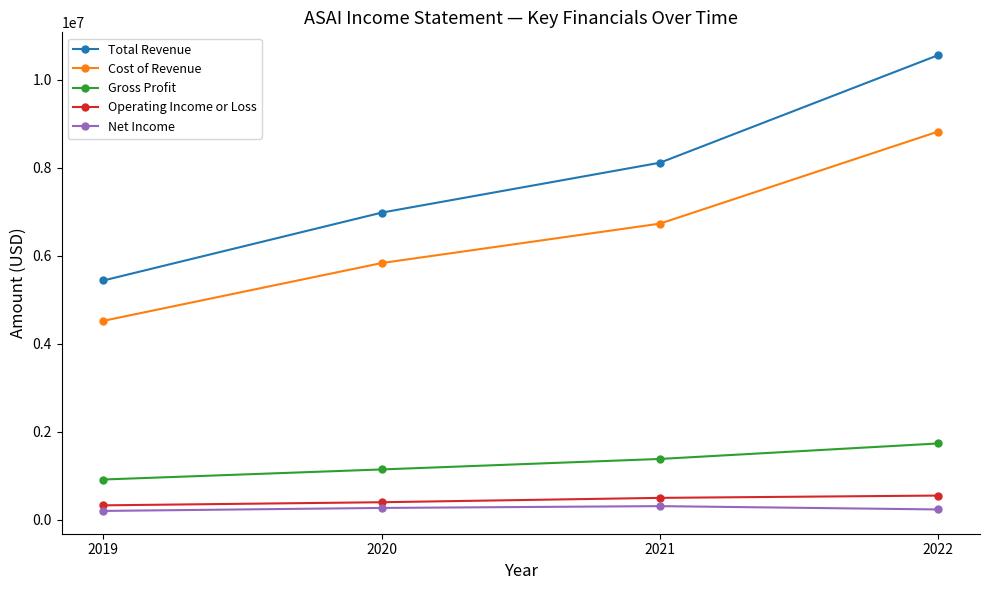

What are all the series names shown in the legend?

Total Revenue, Cost of Revenue, Gross Profit, Operating Income or Loss, Net Income